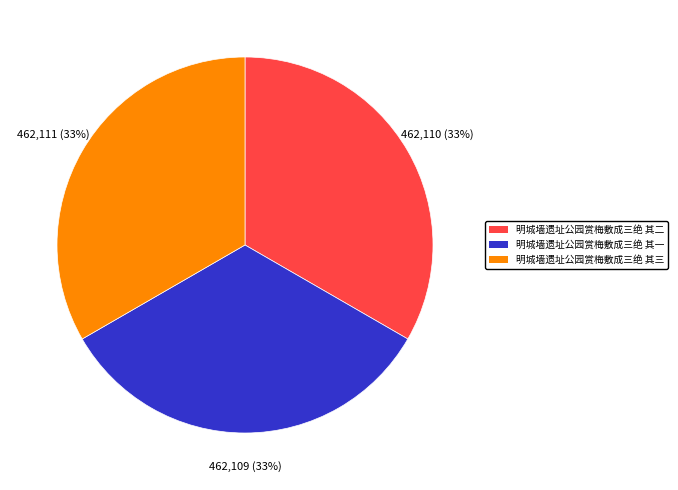

The 明城墙遗址公园赏梅敷成三绝 其三 slice represents 23% of the pie. True or false?

False